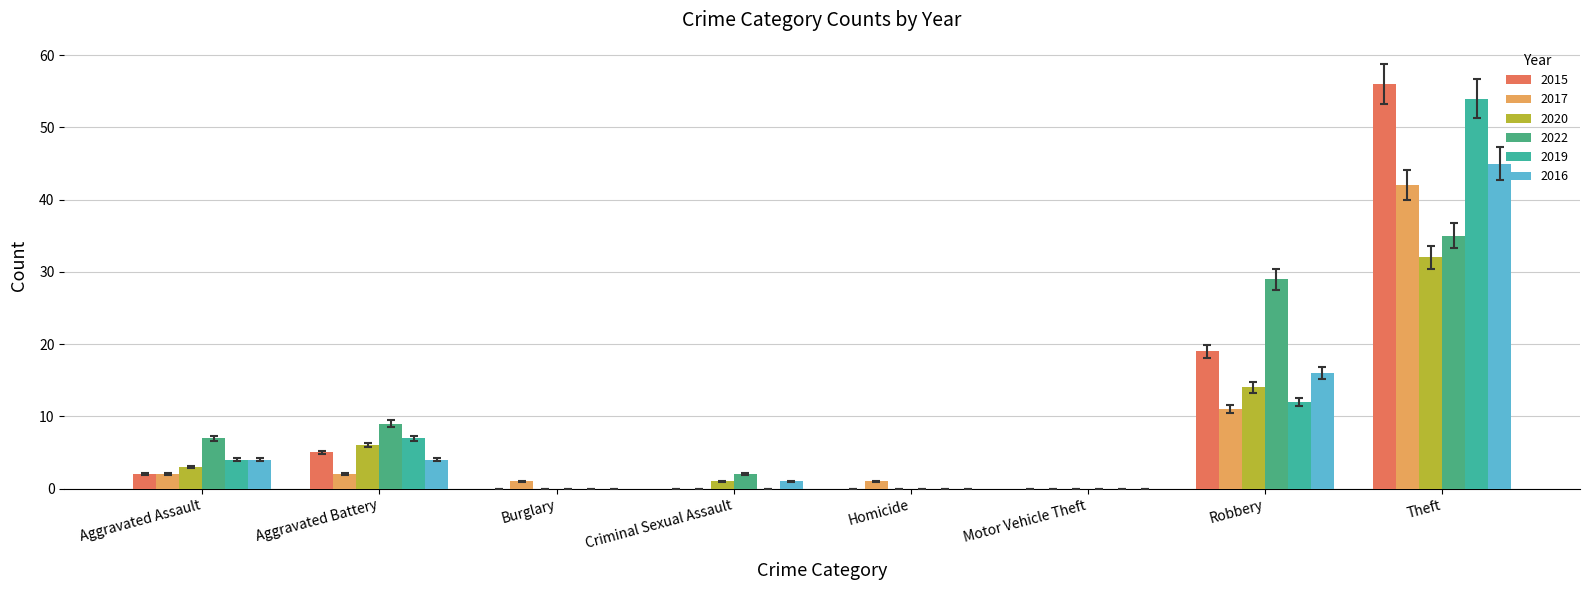

How many groups of bars are there?

8